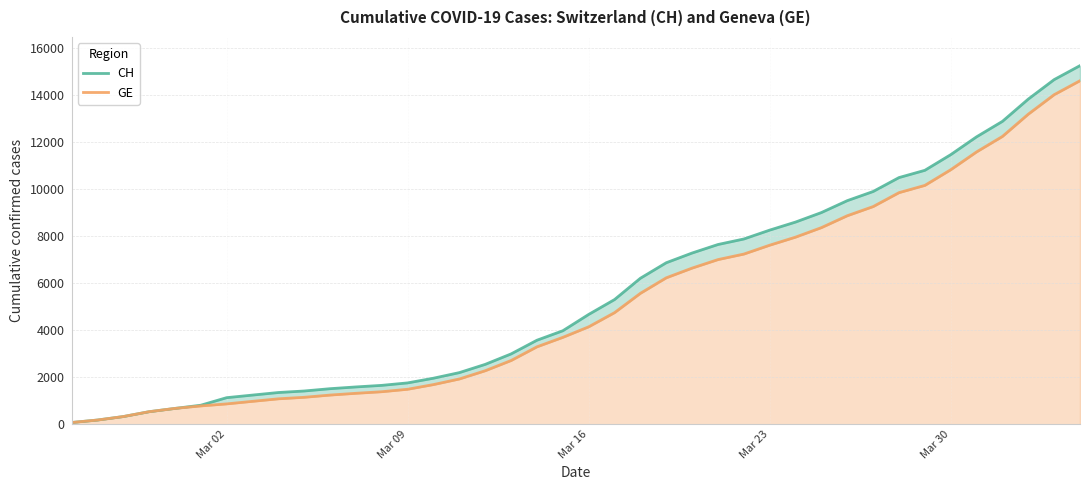

What is the minimum value for GE?

72